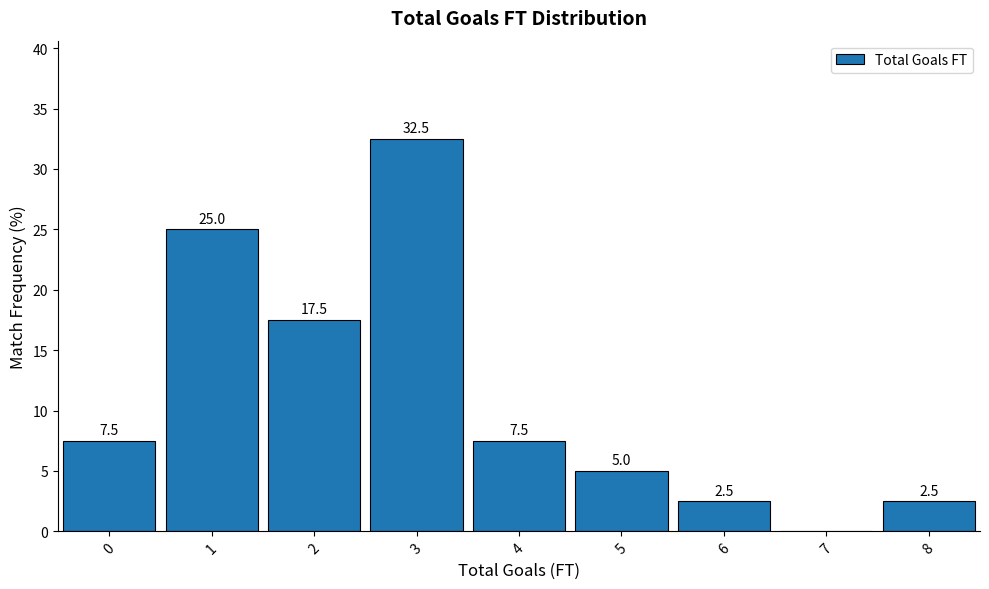

Over which range of the x-axis is the bar tallest?

2.5 to 3.5